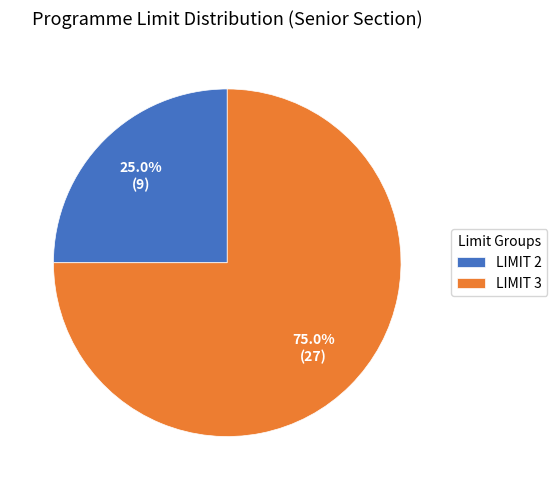

Which slice represents more than half of the pie?

LIMIT 3